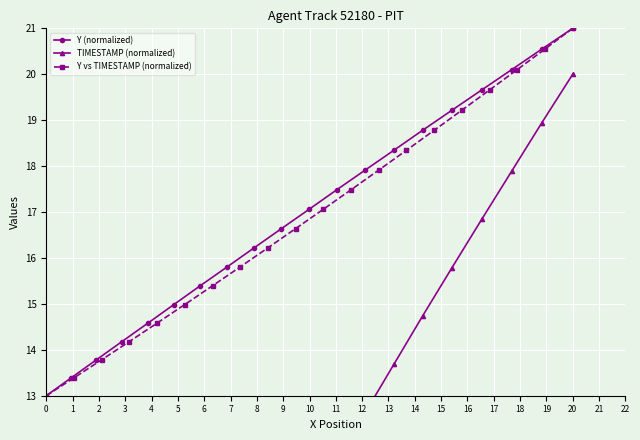

True or false: Y (normalized) has more than 1 interior local peaks.

False